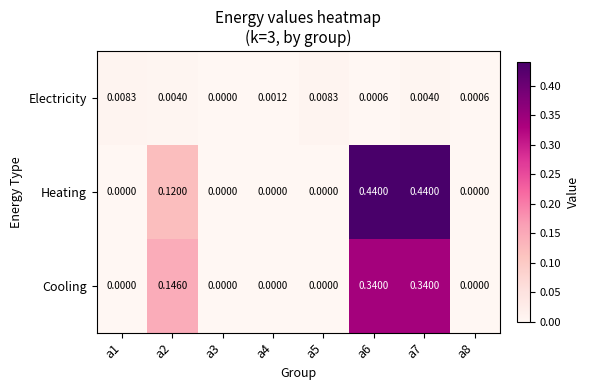

Which series changed the most between a4 and a8?

Electricity